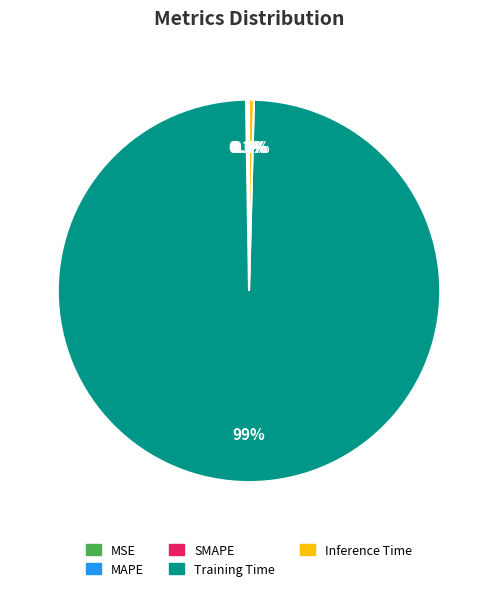

Is there a majority slice in this chart?

Yes